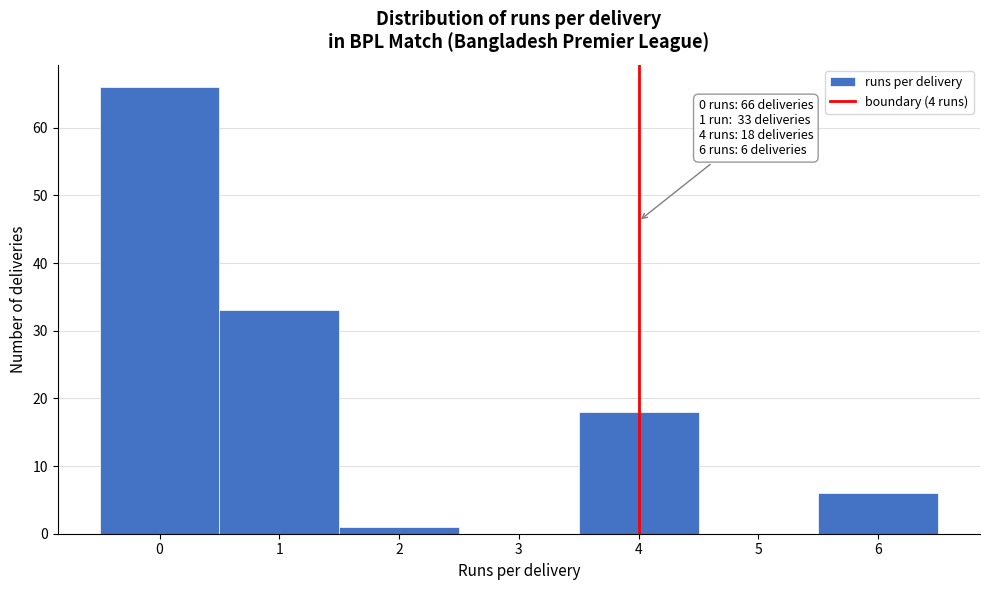

Over which range of the x-axis is the bar tallest?

-0.5 to 0.5